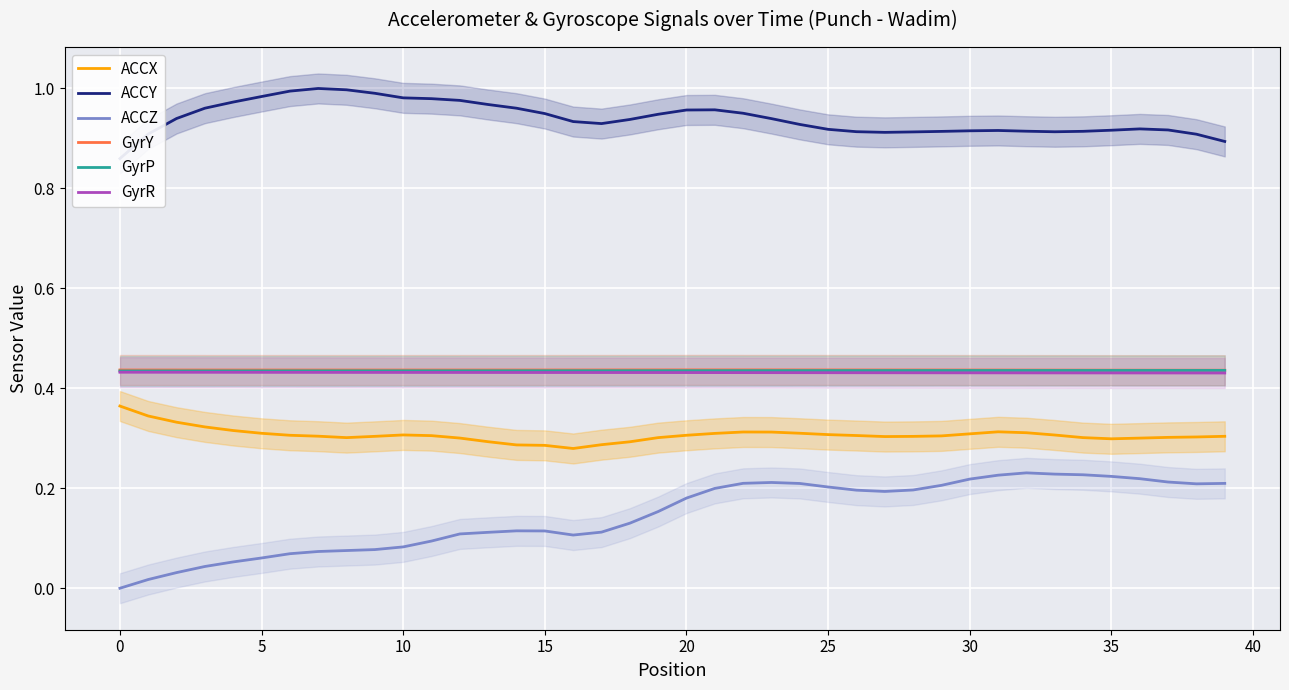

True or false: ACCX and GyrY cross at least once.

False